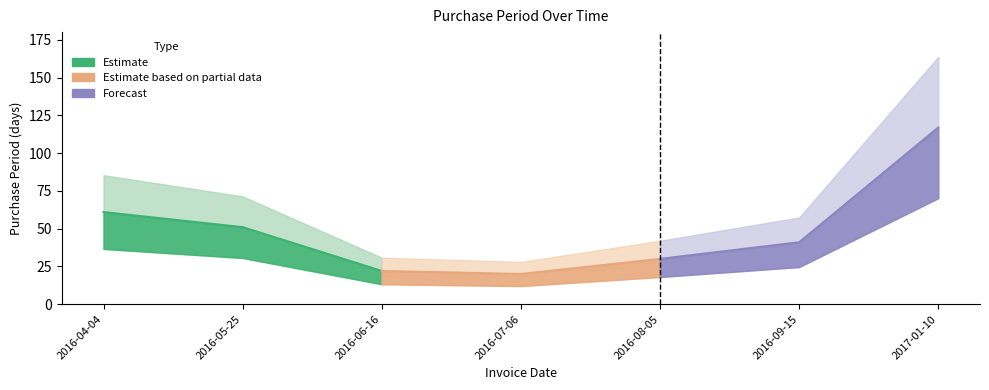

What is the label of the 2nd point from the right?

2016-09-15